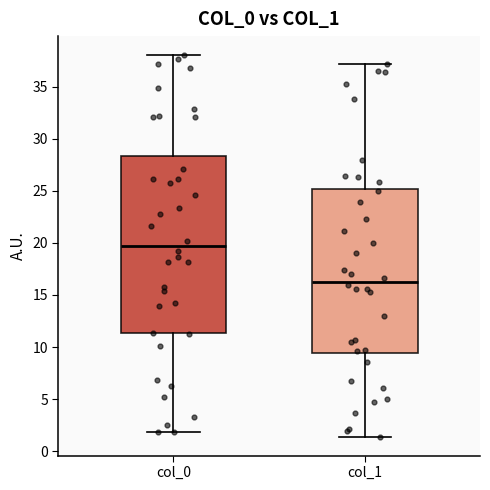

Where does the median line of the box for col_1 sit on the y-axis? The values are not printed on the chart, so give them approximately, as read against the axis.

16.5